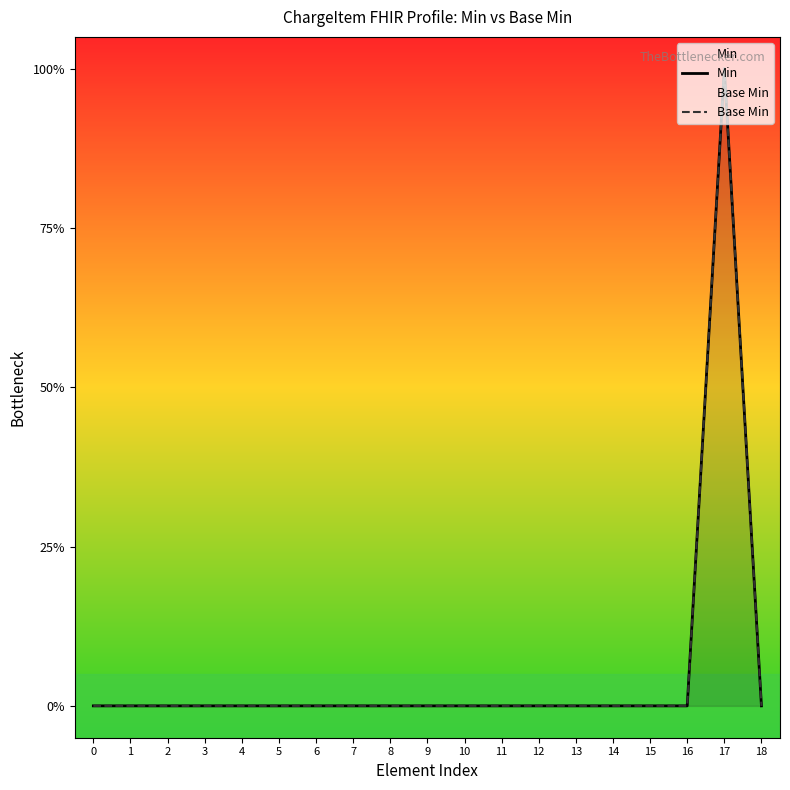

Which series has the largest range (max minus min)?

Min